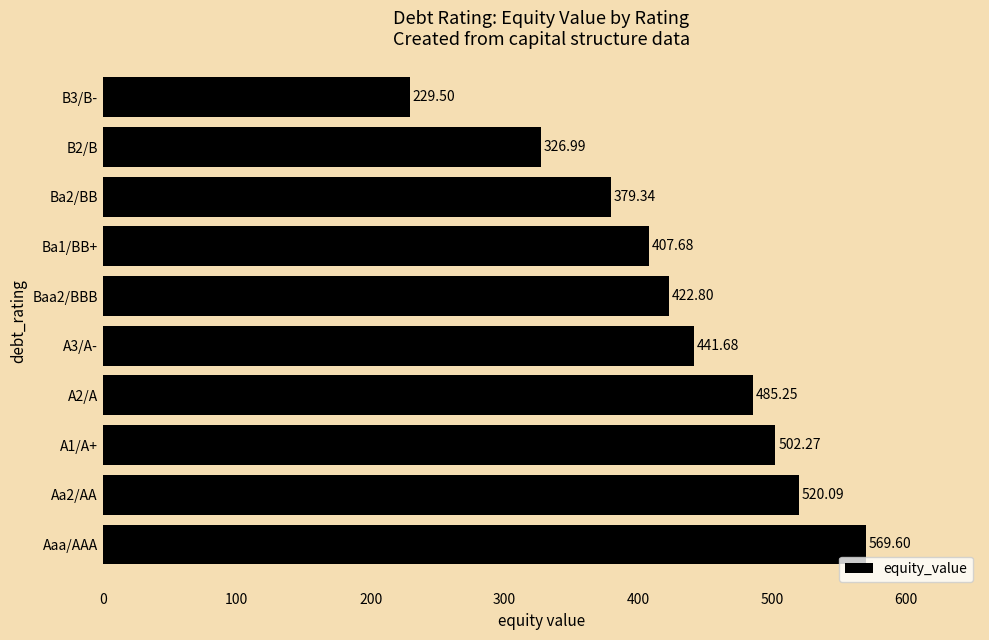

Which label corresponds to the largest value in the chart?

Aaa/AAA